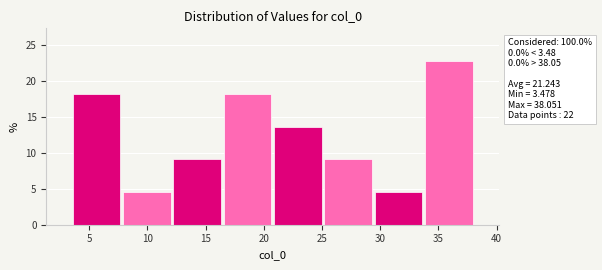

Over which range of the x-axis is the bar tallest?

33.5 to 38.0